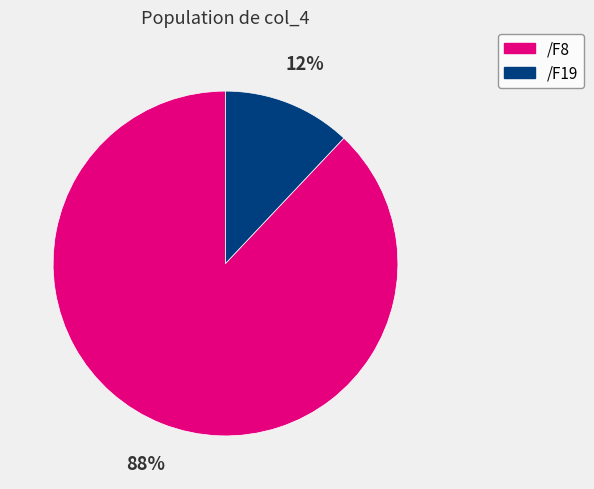

To the nearest percent, what is the average slice percentage?

50%